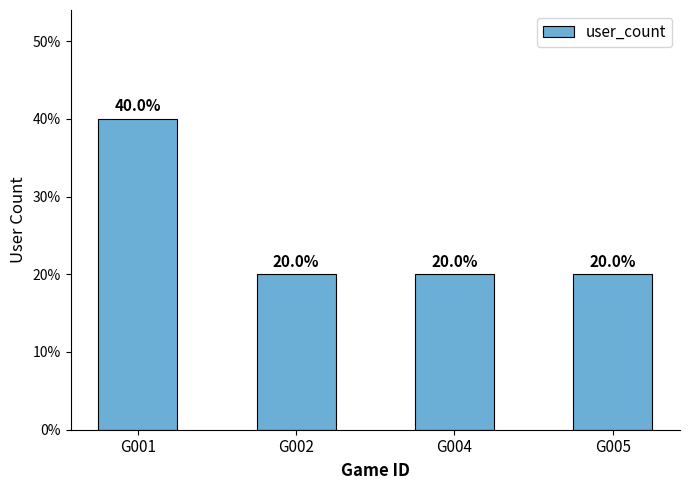

Count the values in the range 1 to 2.

4